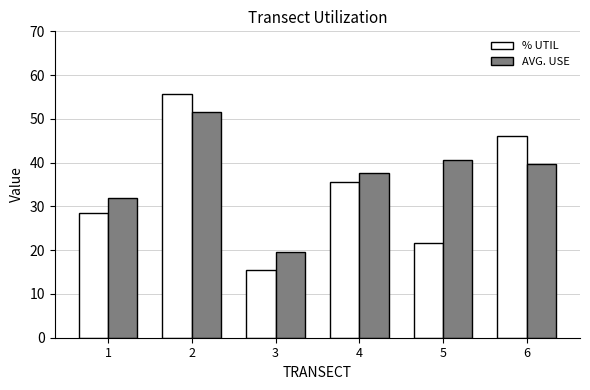

The AVG. USE series shows 5.1 at 3. True or false?

False